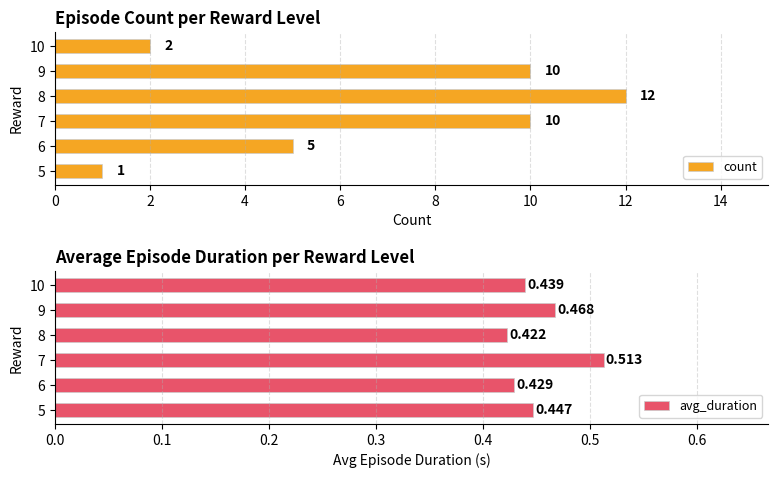

What is the difference between the maximum and second lowest values in the count series?

10